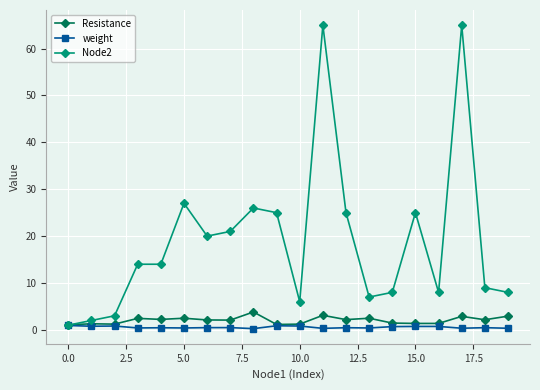

Count the number of categories in the chart.

20